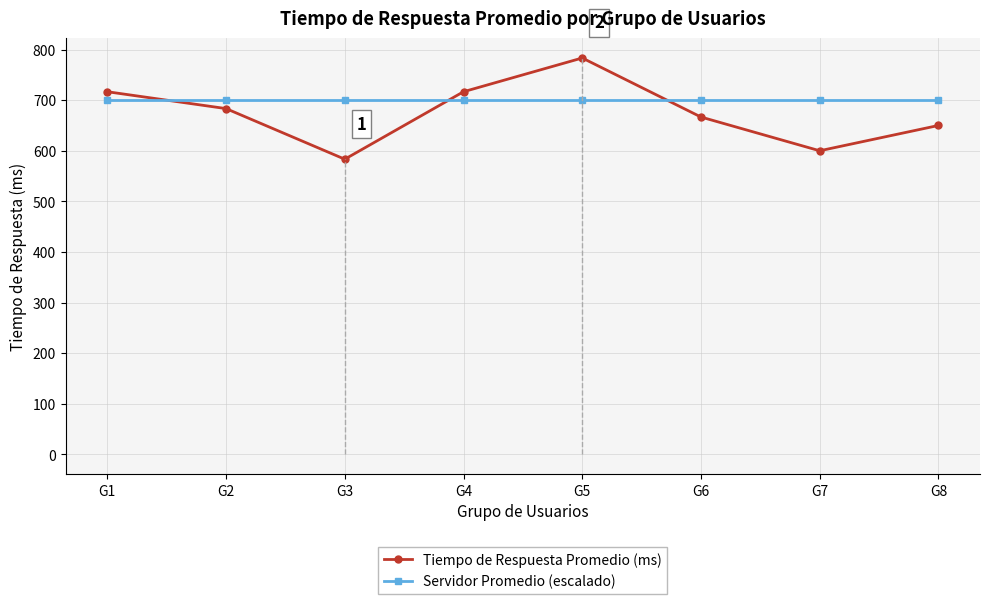

Where does the Tiempo de Respuesta Promedio (ms) series first go above 683?

G1